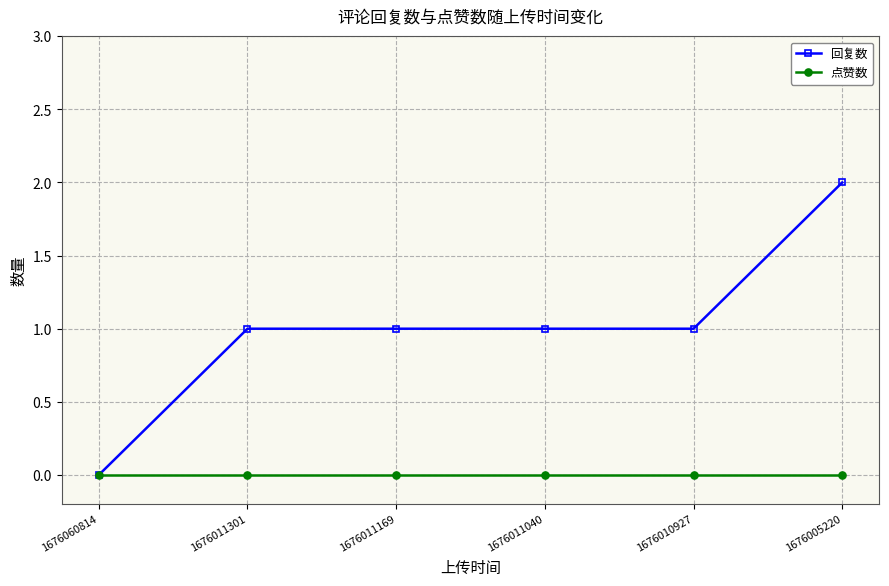

What is the difference between the highest and lowest values at 1676005220?

2